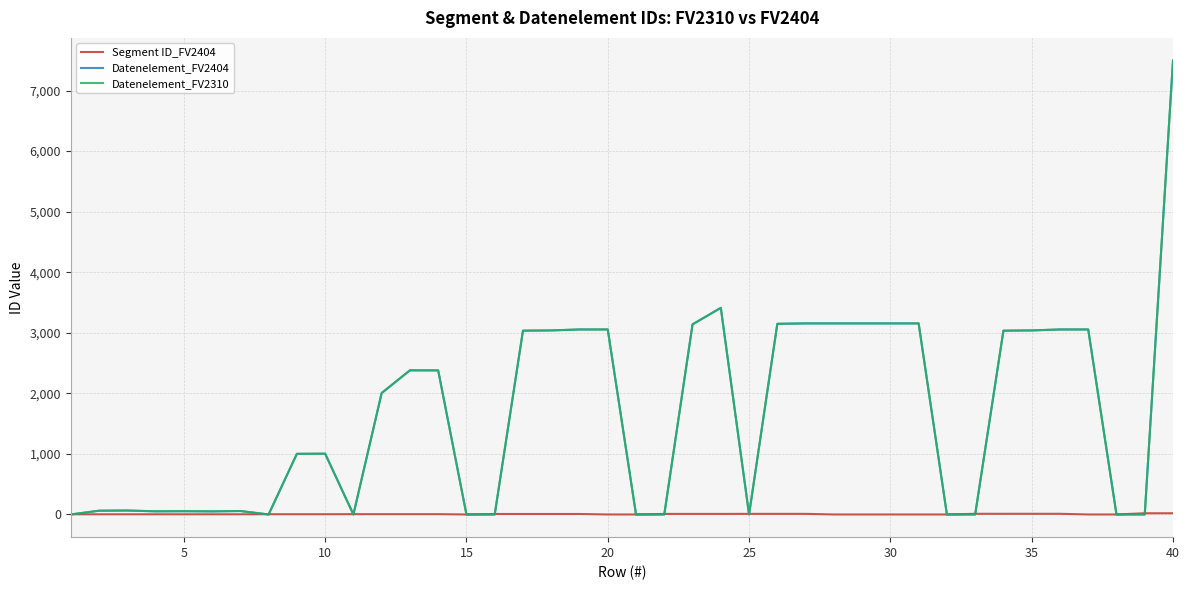

Does the chart display data point markers on the line(s)?

No